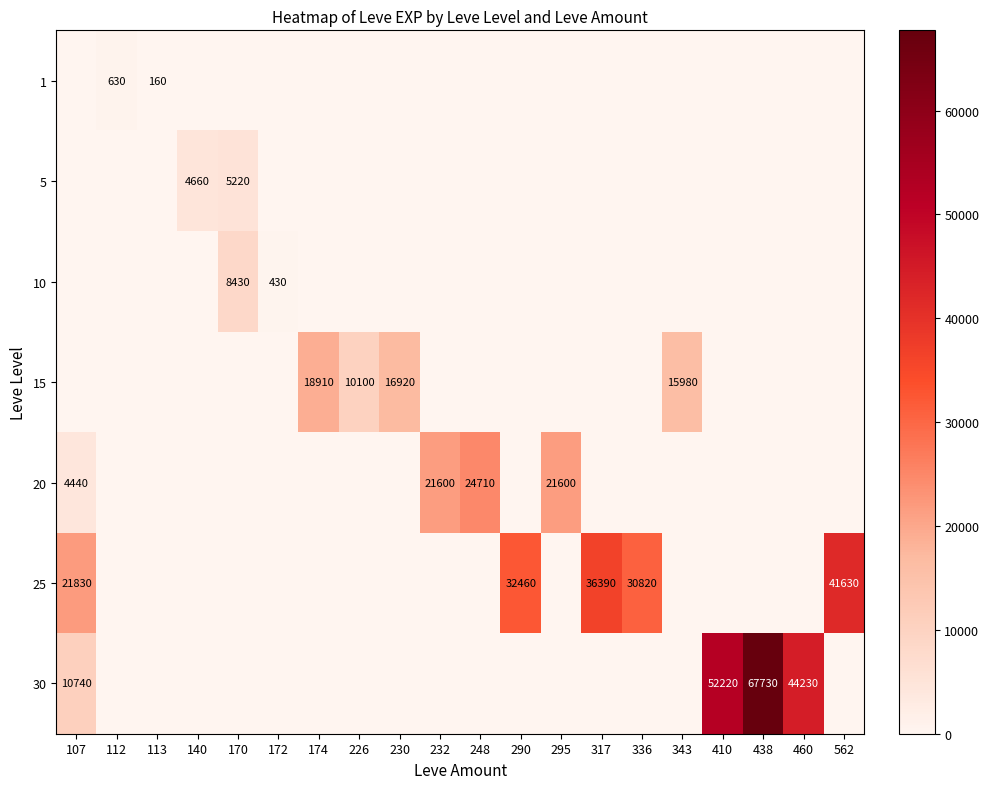

What is the total value across all series at 562?

41630